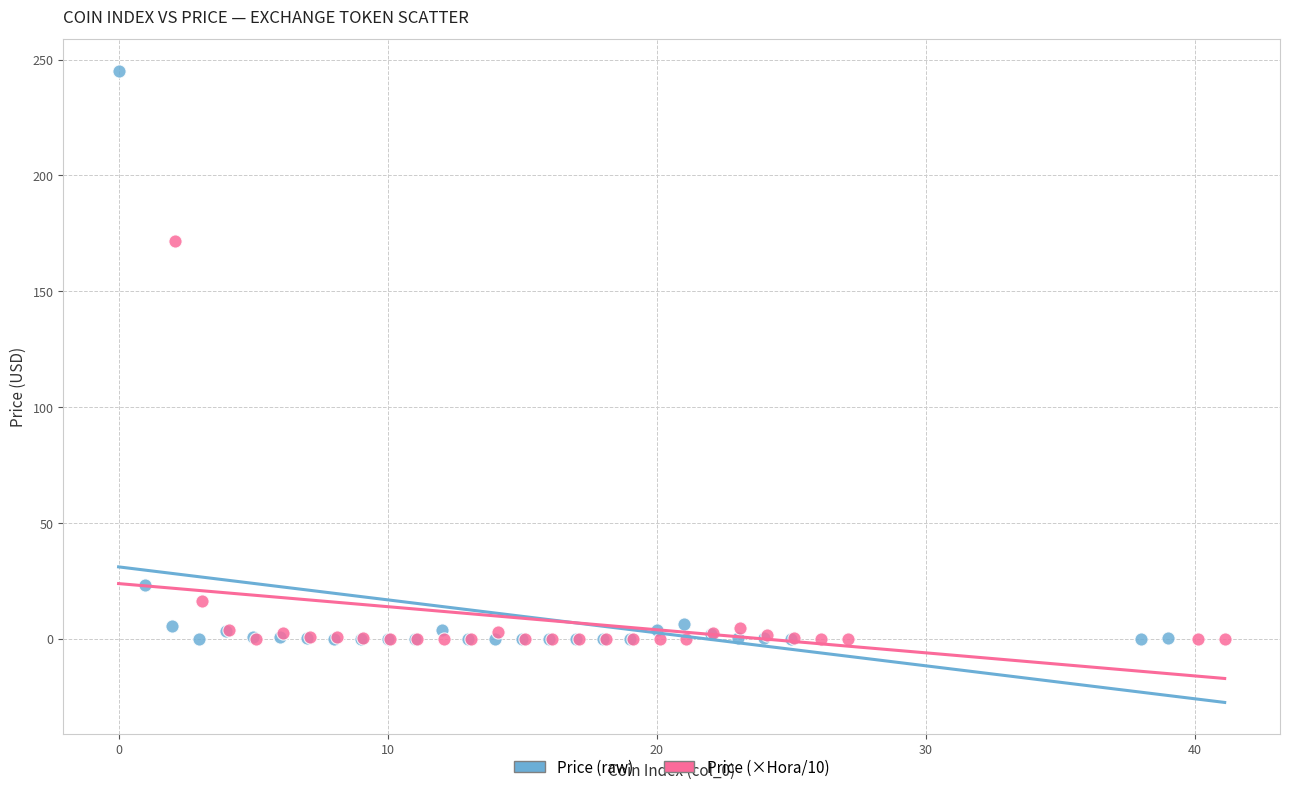

Which series has the widest spread of Y values?

Price (raw)